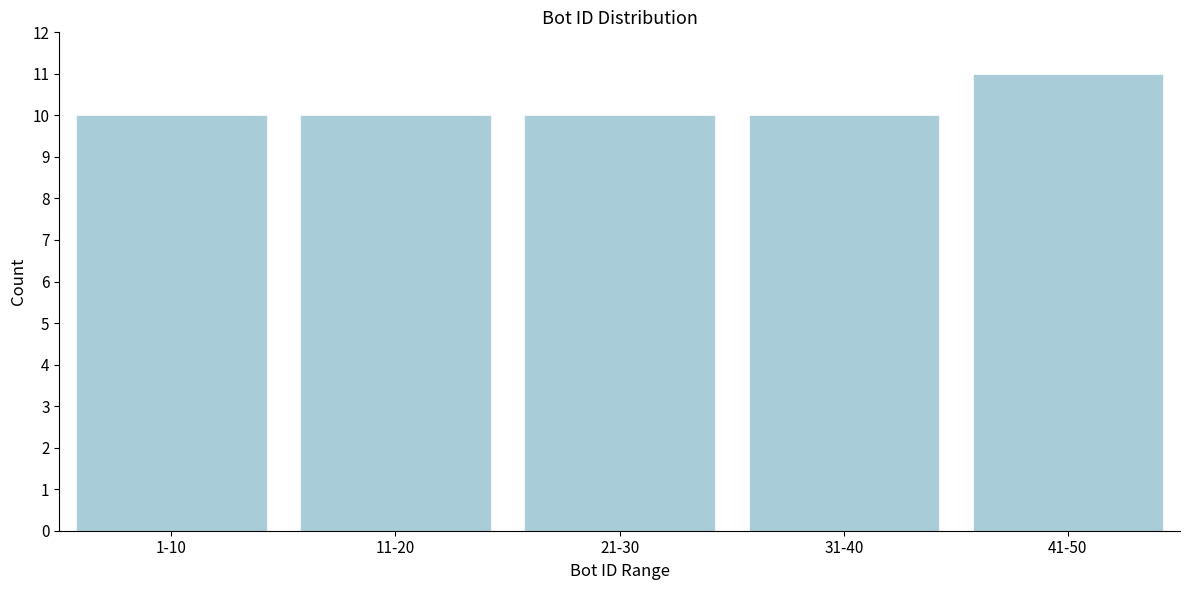

Reading left to right, transcribe all the data shown in this chart.

10	10	10	10	11